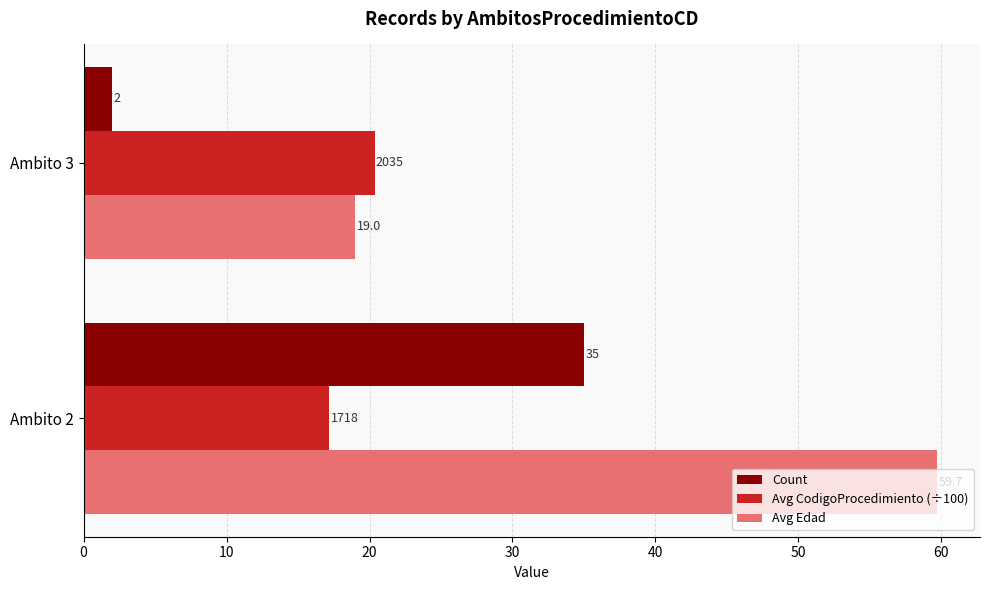

List the labels in order of Avg Edad value, largest first.

Ambito 2, Ambito 3